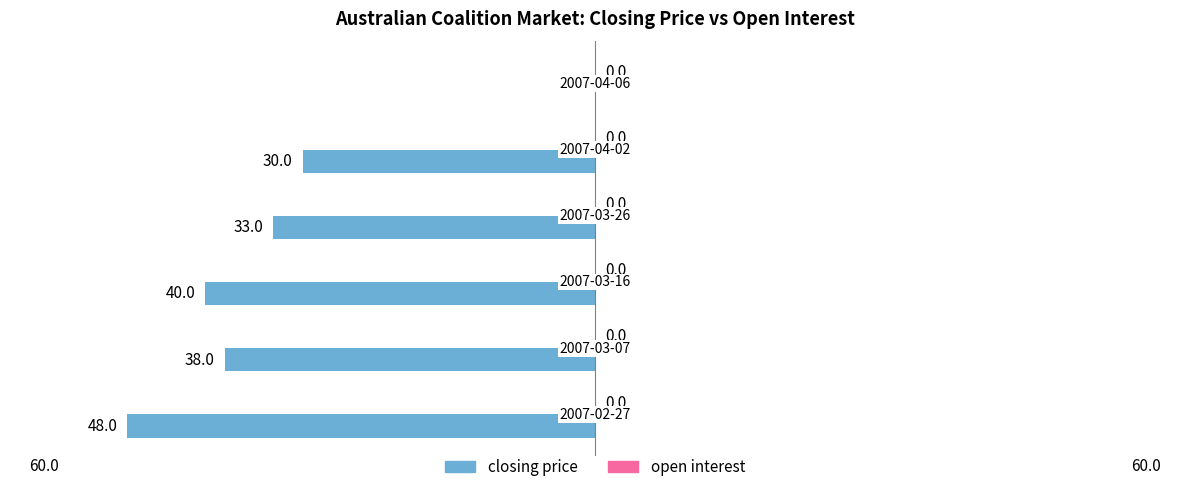

Are the bars horizontal?

Yes